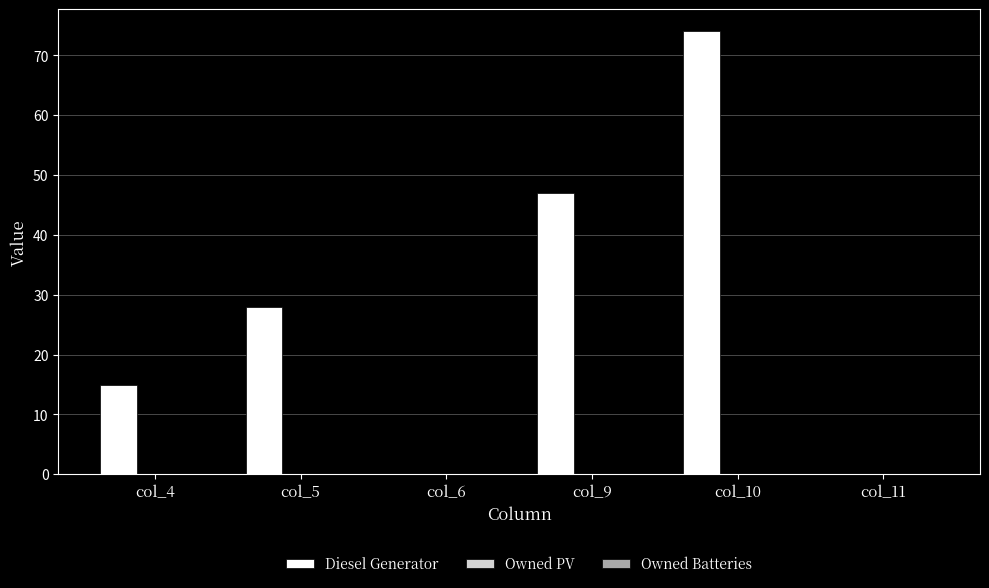

Reading left to right, extract all data points from this chart.

col_4=15	col_5=28	col_6=0	col_9=47	col_10=74	col_11=0